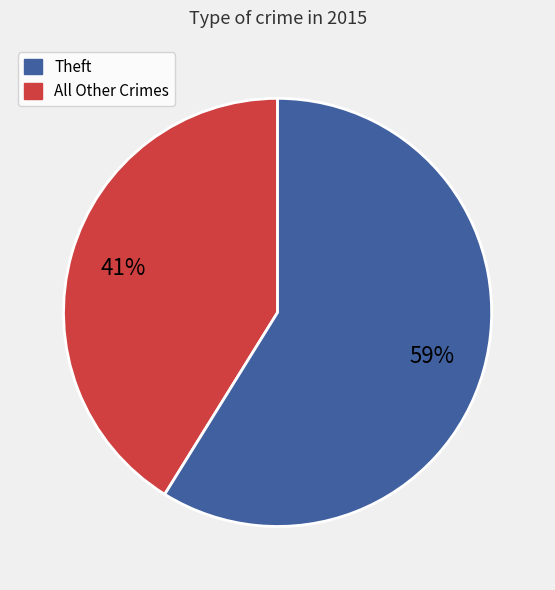

Is there a majority slice in this chart?

Yes